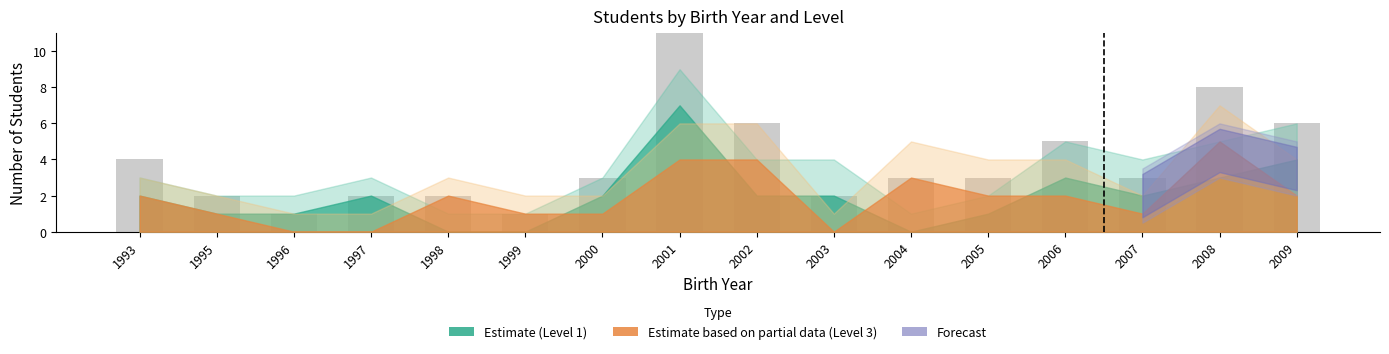

How many categories are shown in the chart?

16